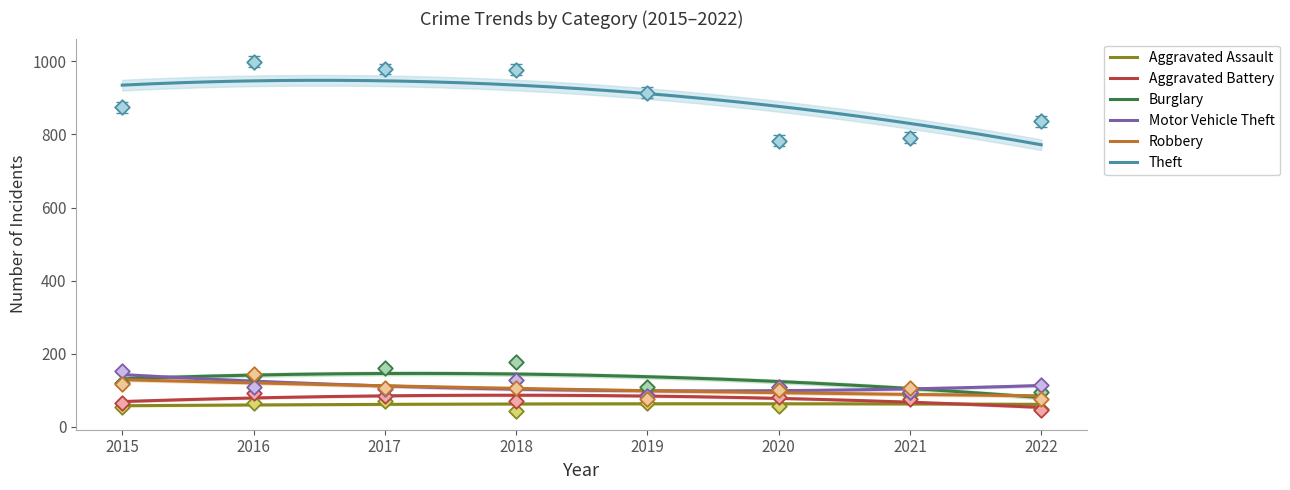

Is the value of Burglary at 2016 greater than the value of Aggravated Assault at 2018?

Yes